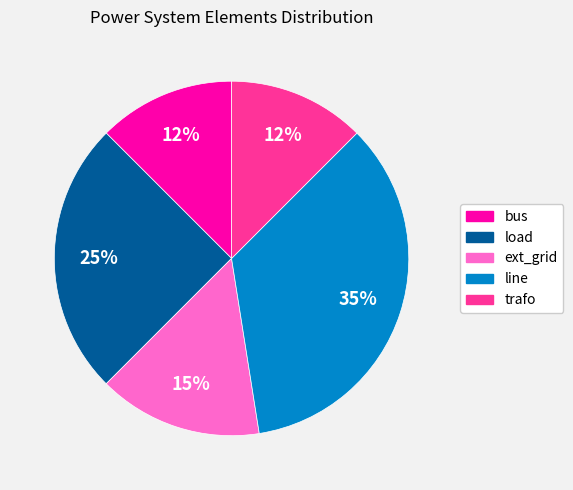

To the nearest percent, what portion does load represent?

25%